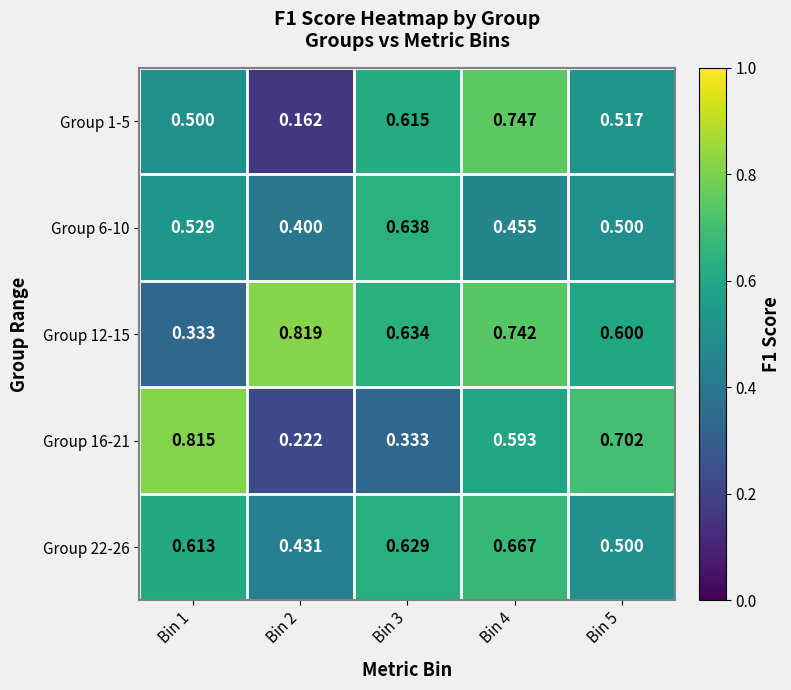

Is the value of Group 12-15 at Bin 3 greater than the value of Group 16-21 at Bin 4?

Yes